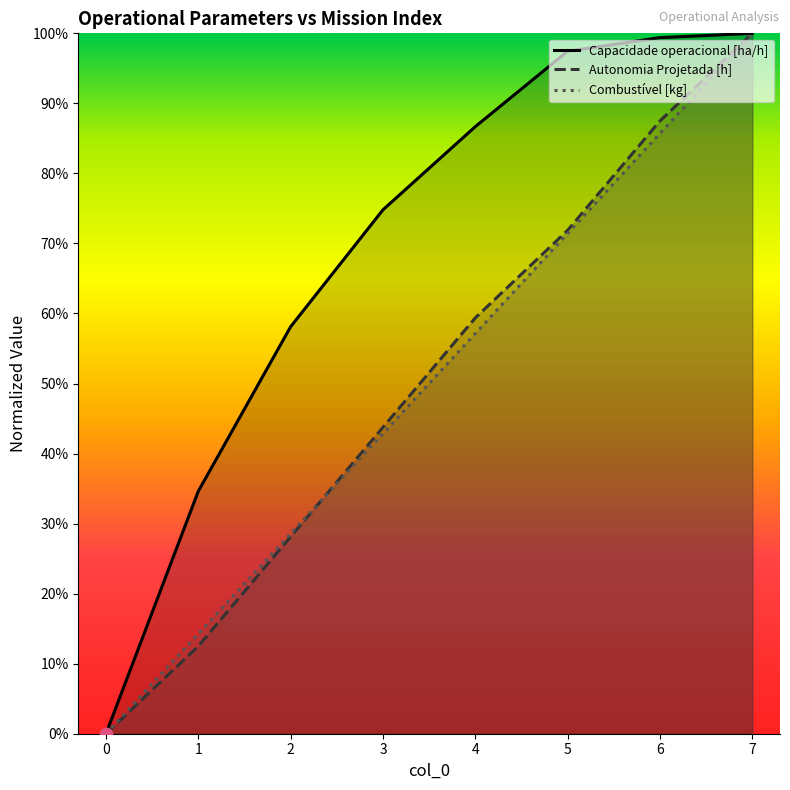

What are all the series names shown in the legend?

Capacidade operacional [ha/h], Autonomia Projetada [h], Combustível [kg]